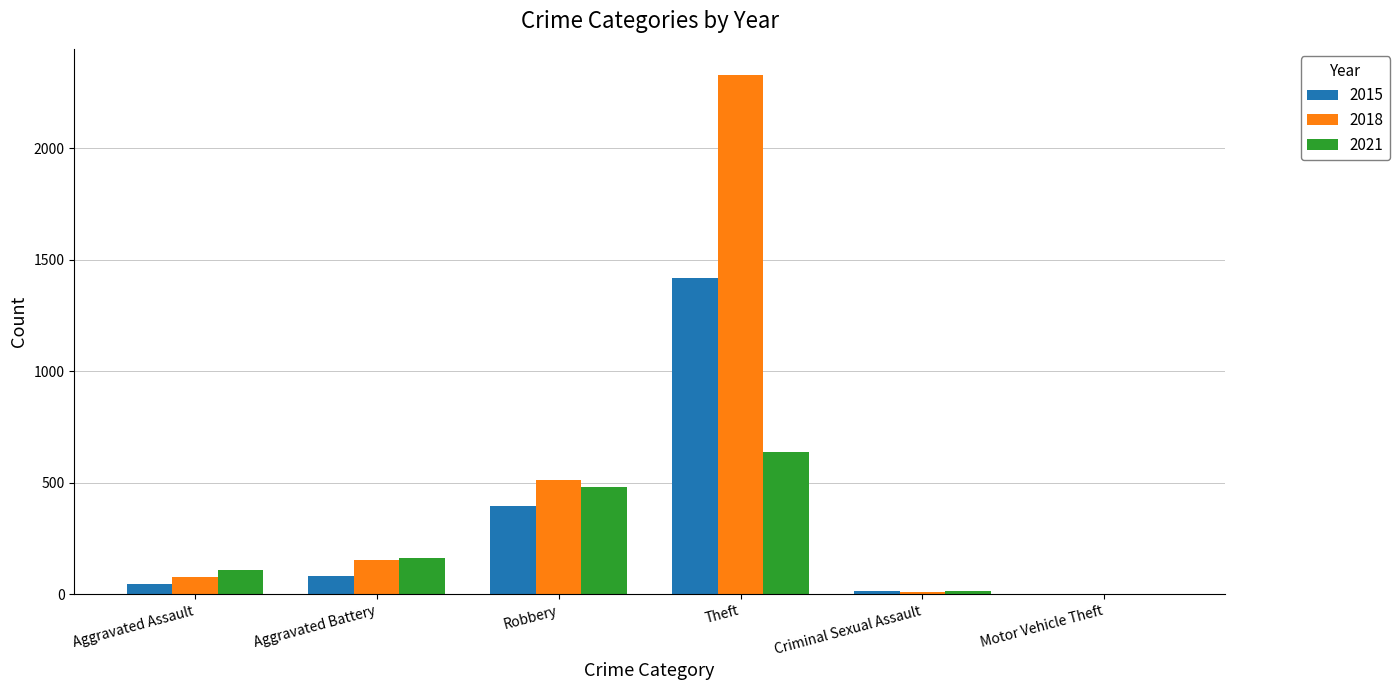

Reading left to right, transcribe all the data shown in this chart.

2015: Aggravated Assault=46	Aggravated Battery=82	Robbery=395	Theft=1420	Criminal Sexual Assault=12	Motor Vehicle Theft=1
2018: Aggravated Assault=75	Aggravated Battery=152	Robbery=514	Theft=2330	Criminal Sexual Assault=11	Motor Vehicle Theft=1
2021: Aggravated Assault=110	Aggravated Battery=161	Robbery=481	Theft=638	Criminal Sexual Assault=14	Motor Vehicle Theft=2